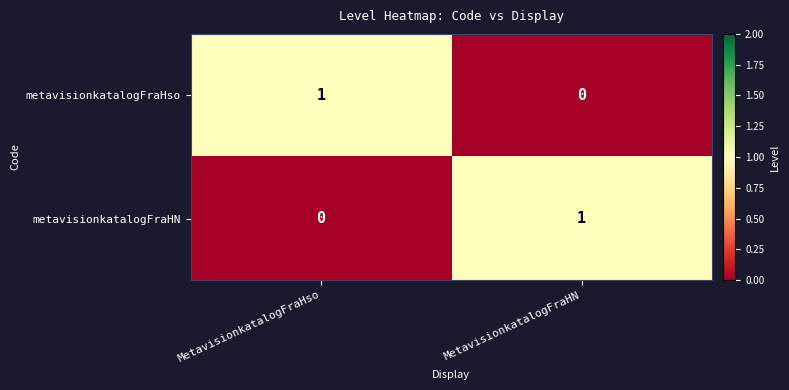

At which label does metavisionkatalogFraHN reach its peak?

MetavisionkatalogFraHN